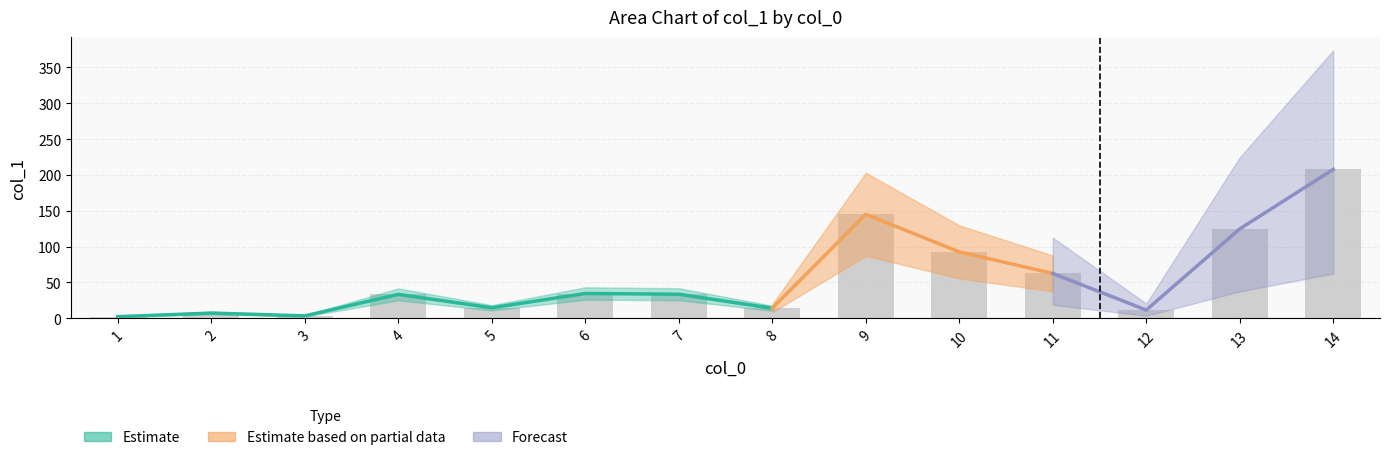

What is the greatest value displayed?

207.7